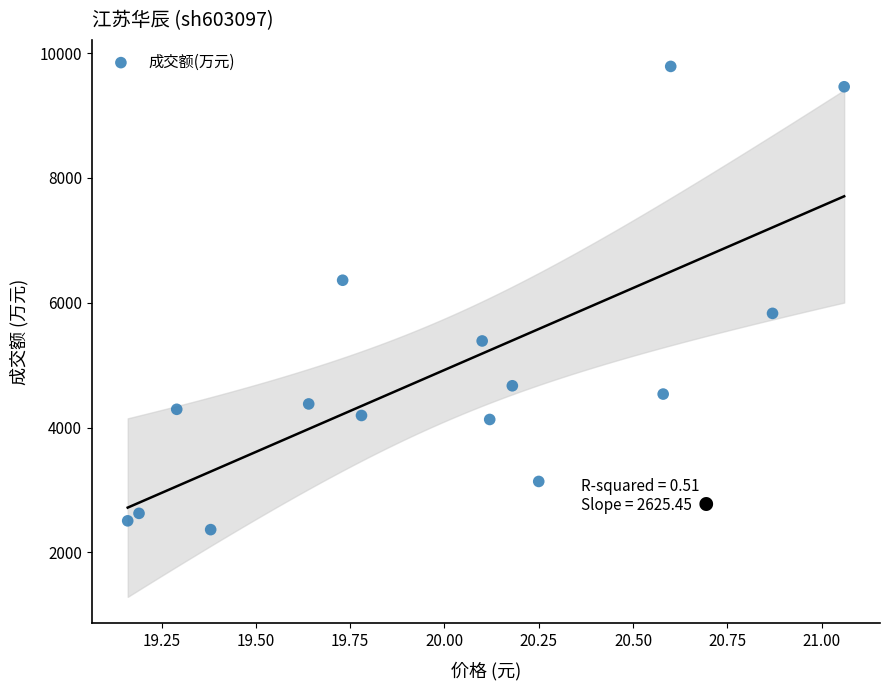

What is the range of Y values (max minus min)?

7422